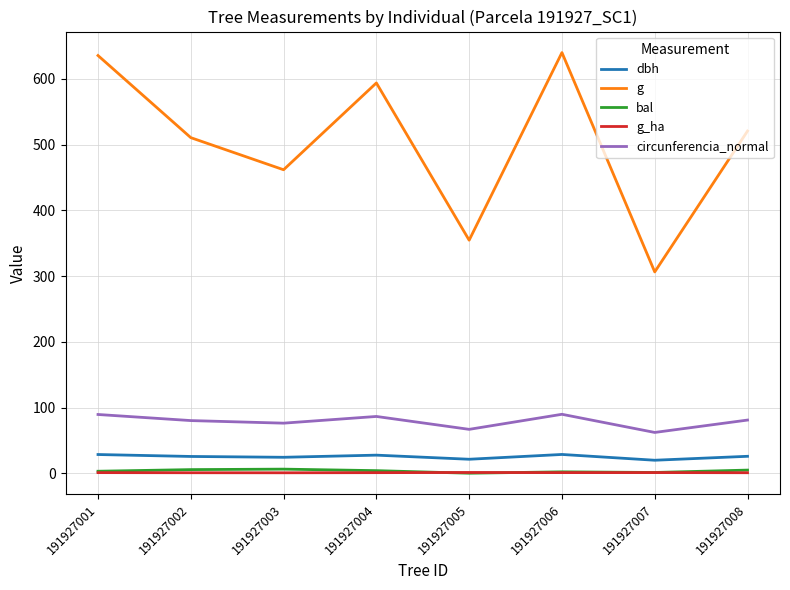

The value of dbh at 191927003 is 24.2. True or false?

True